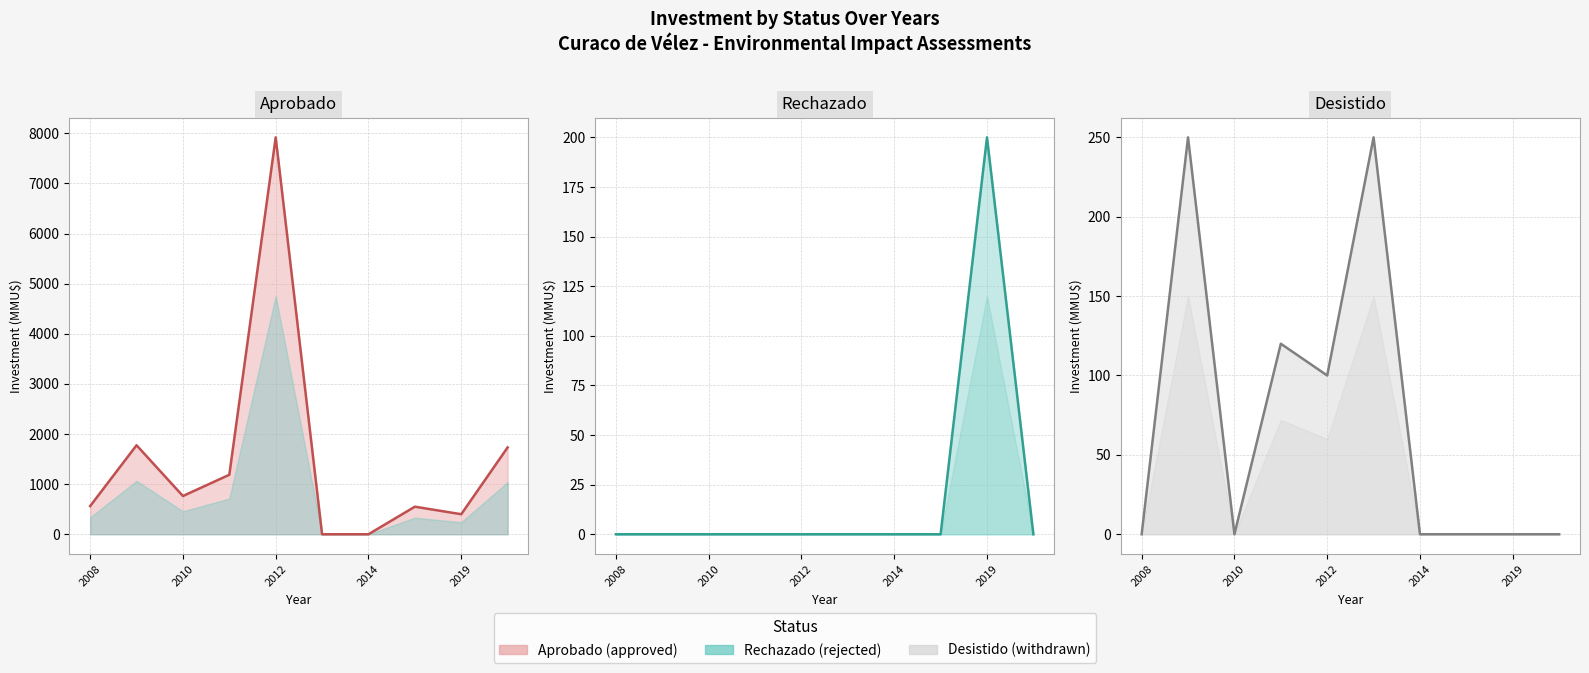

Rank the series at 9 from lowest to highest value.

Rechazado (line), Desistido (line), Aprobado (line)